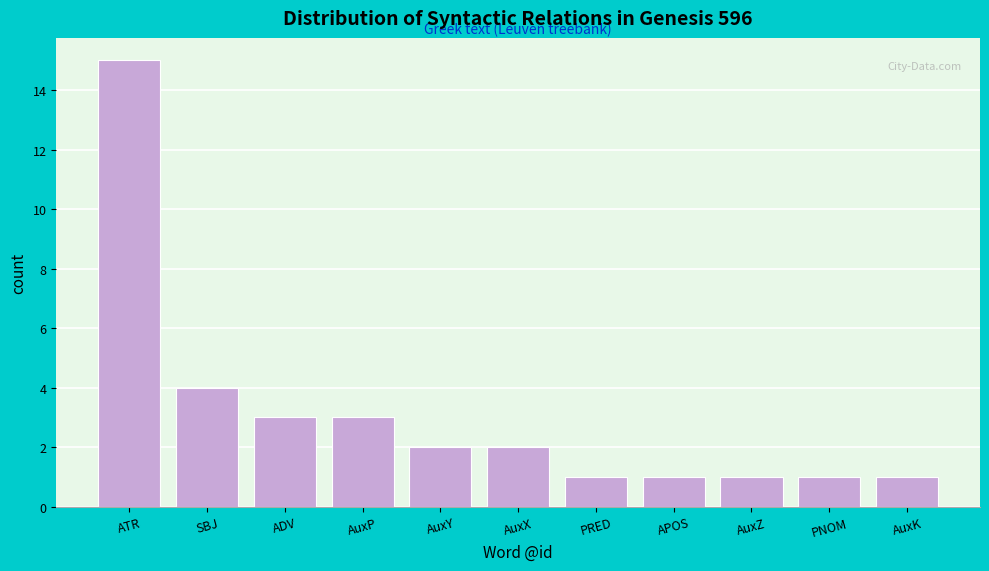

Reading right to left, transcribe all the data shown in this chart.

1	1	1	1	1	2	2	3	3	4	15